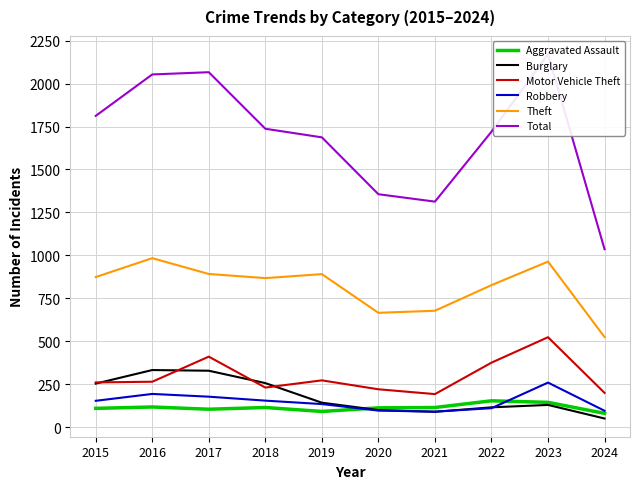

Read the Motor Vehicle Theft value at 2018, to the nearest 50.

250